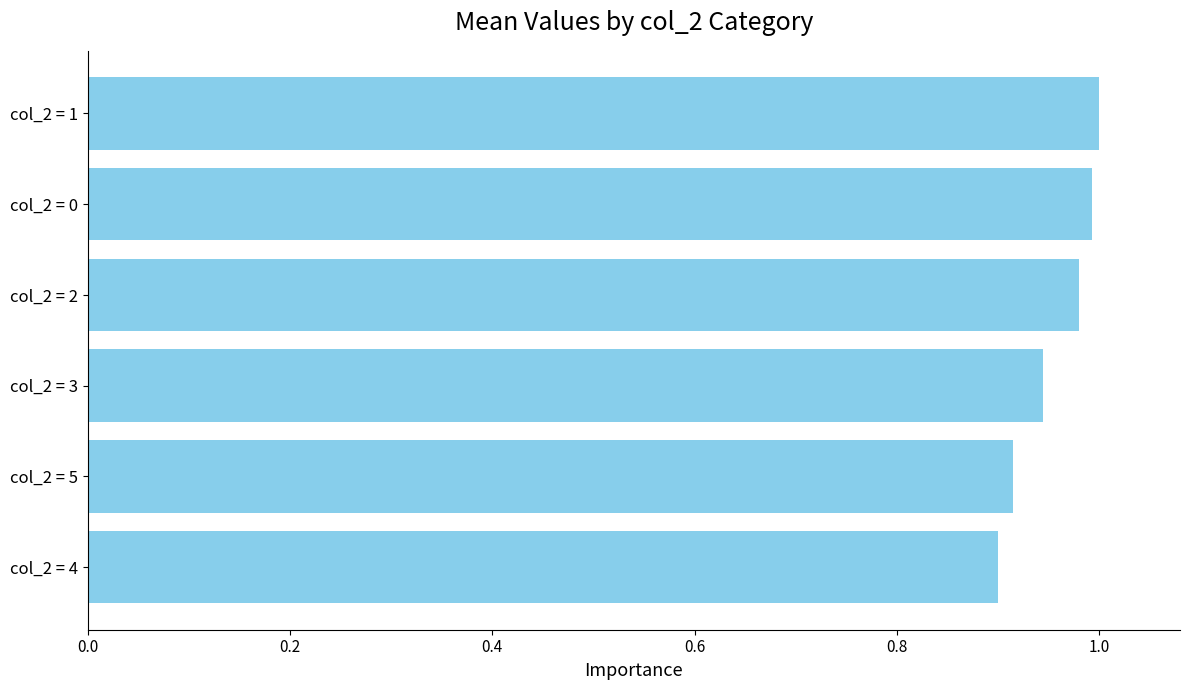

What is the sum of all values?

5.7